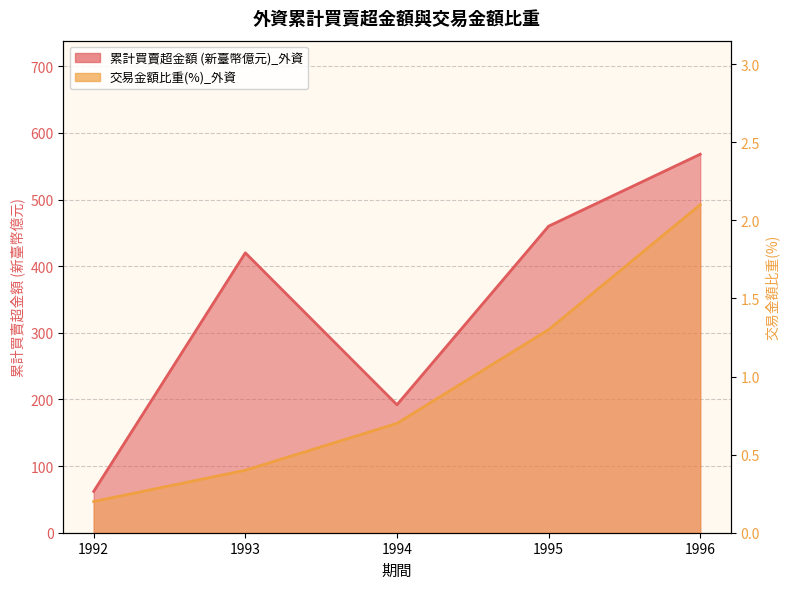

Reading left to right, list all the values displayed in this chart.

累計買賣超金額 (新臺幣億元)_外資 line: 62.0	420.0	192.0	460.0	568.0
交易金額比重(%)_外資 line: 0.2	0.4	0.7	1.3	2.1